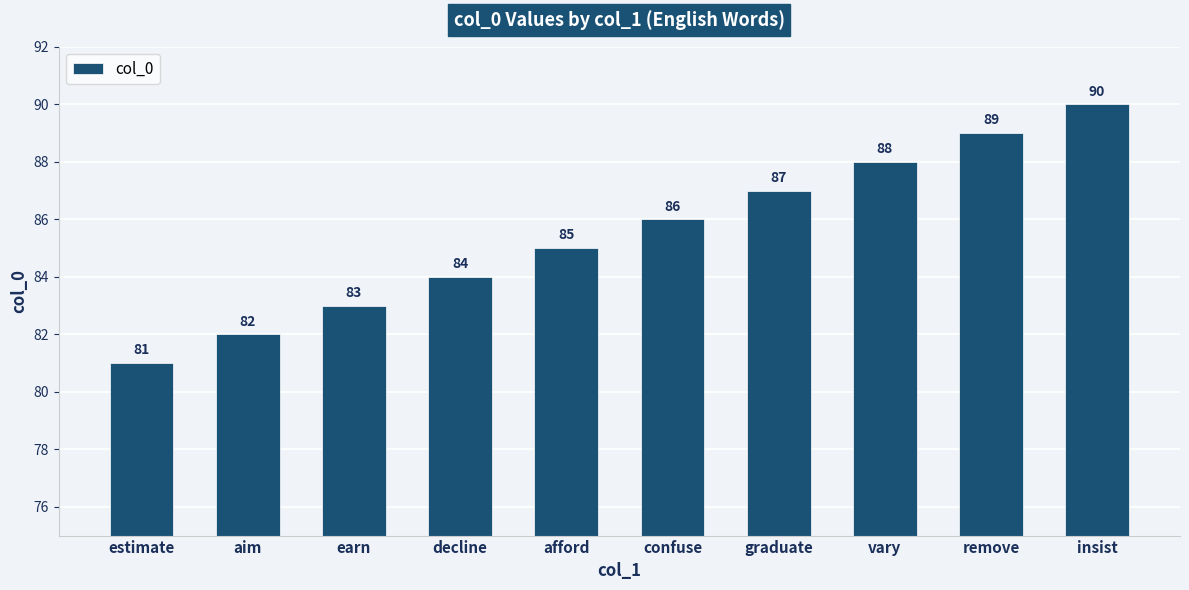

Which has a higher value, estimate or remove?

remove